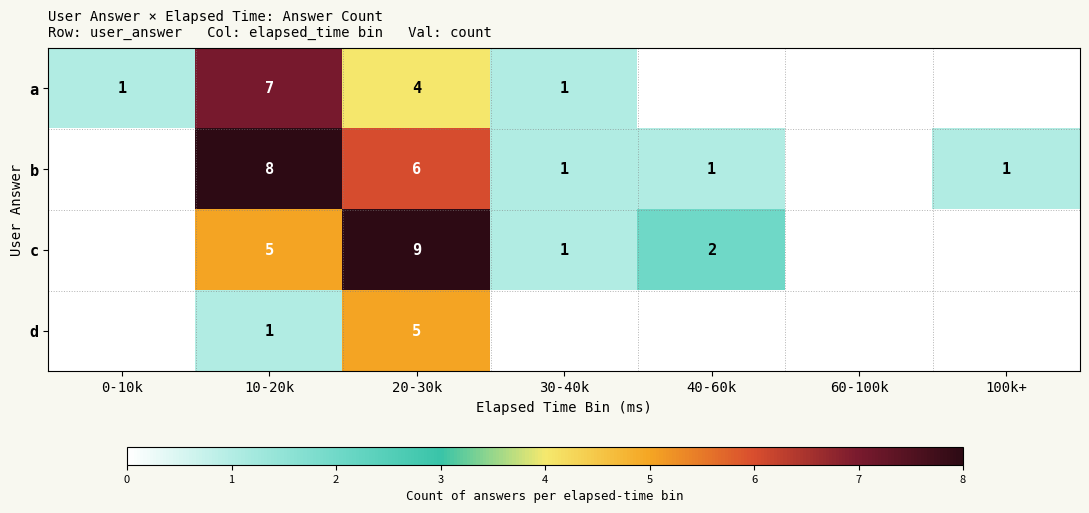

What is the total value across all series at 10-20k?

21